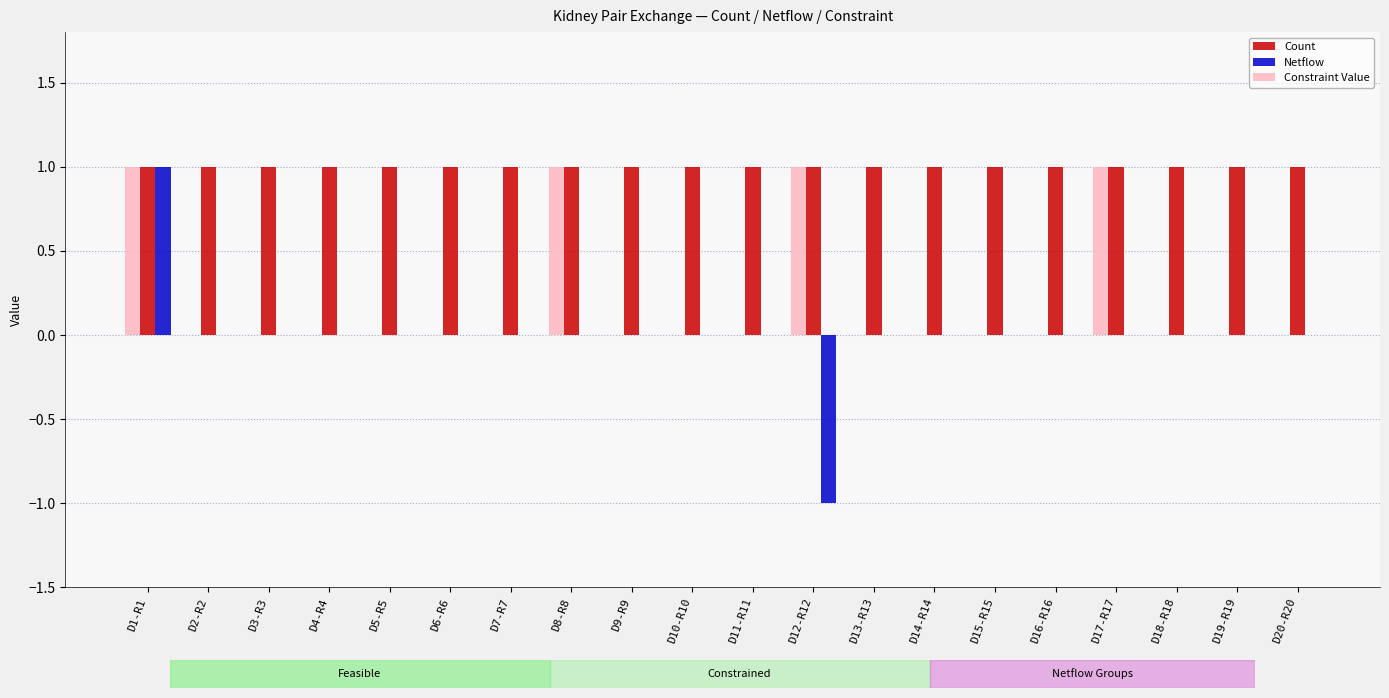

At which label does Netflow reach its peak?

D1-R1